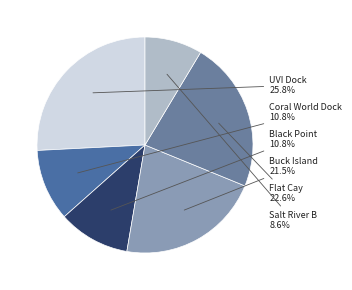

Is the sum of Buck Island and Black Point greater than half?

No